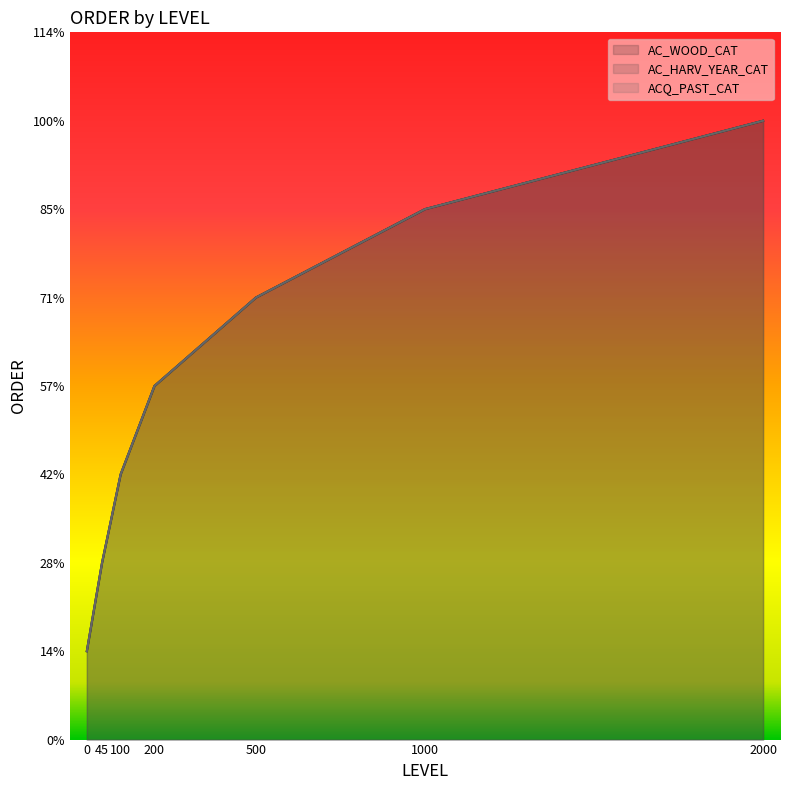

At which label does AC_HARV_YEAR_CAT reach its peak?

2000